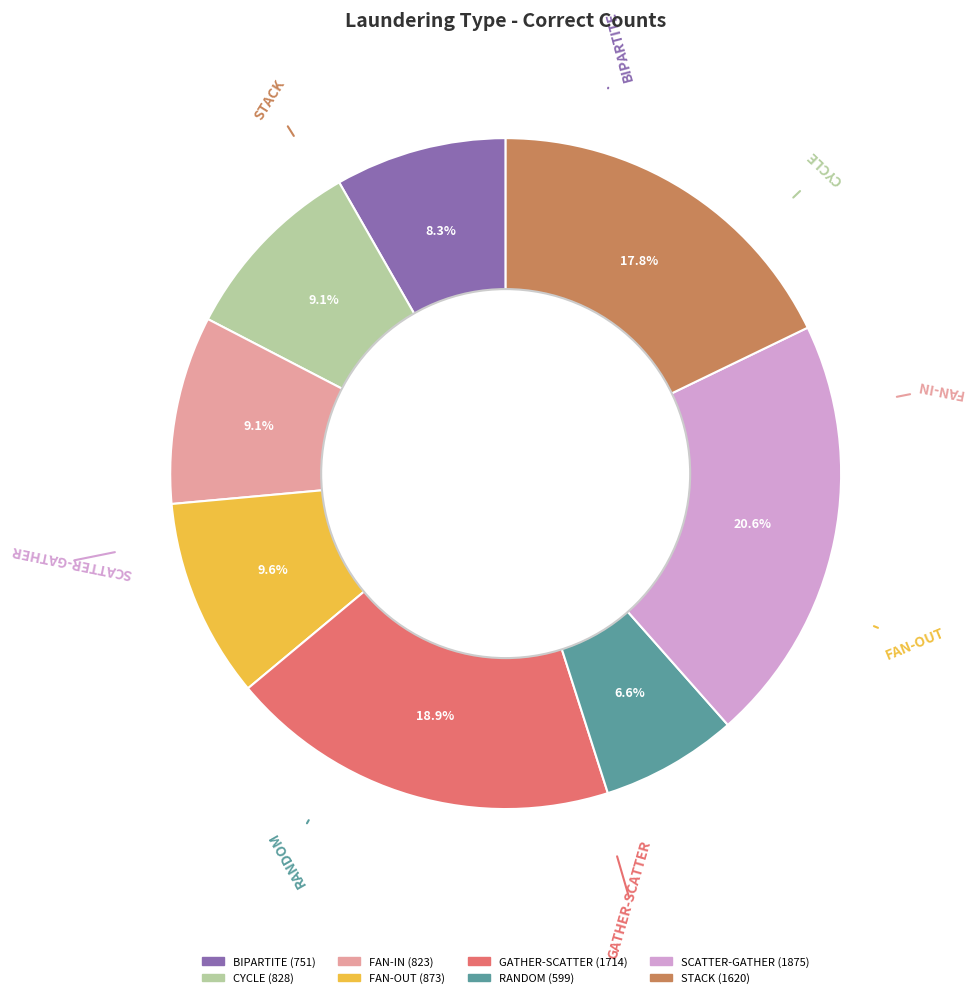

Which slice is the largest?

SCATTER-GATHER